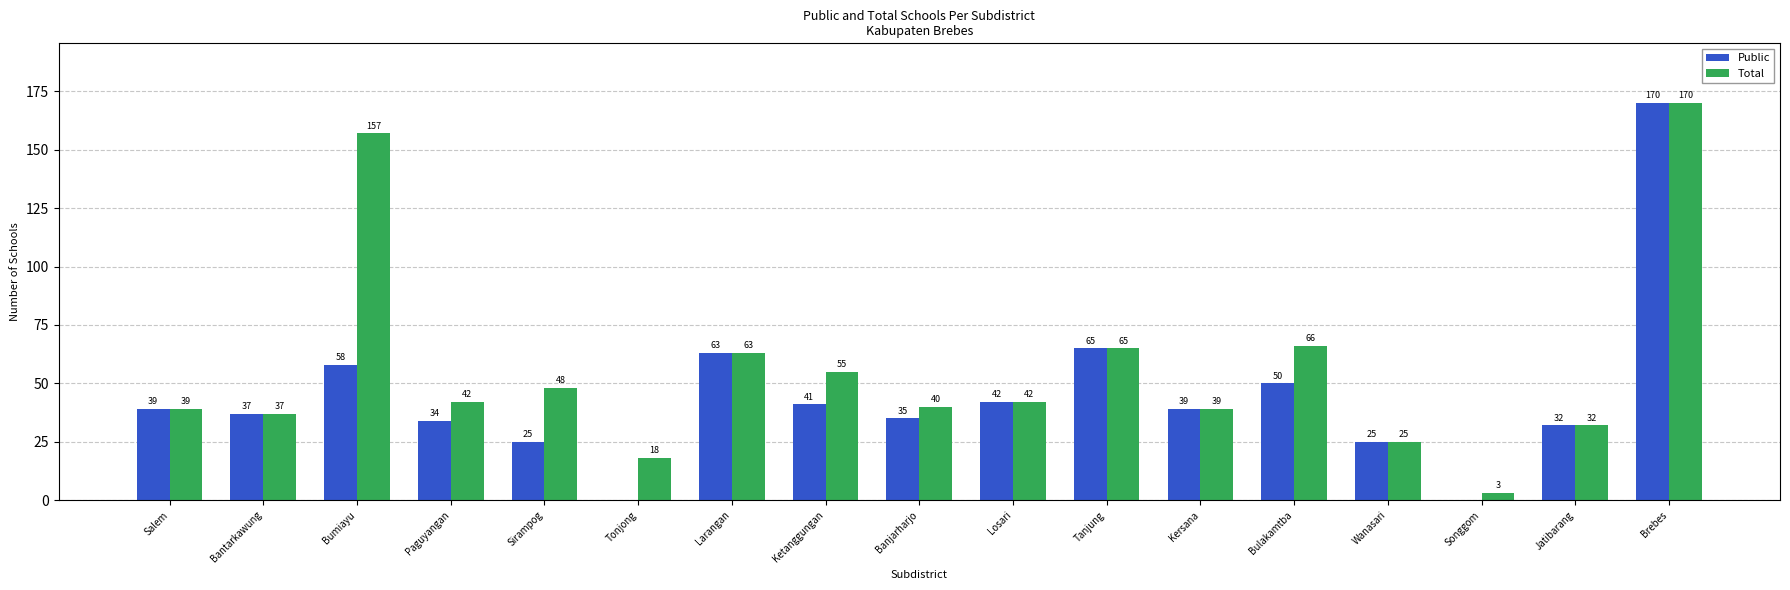

Which category has the highest value in the Total series?

Brebes